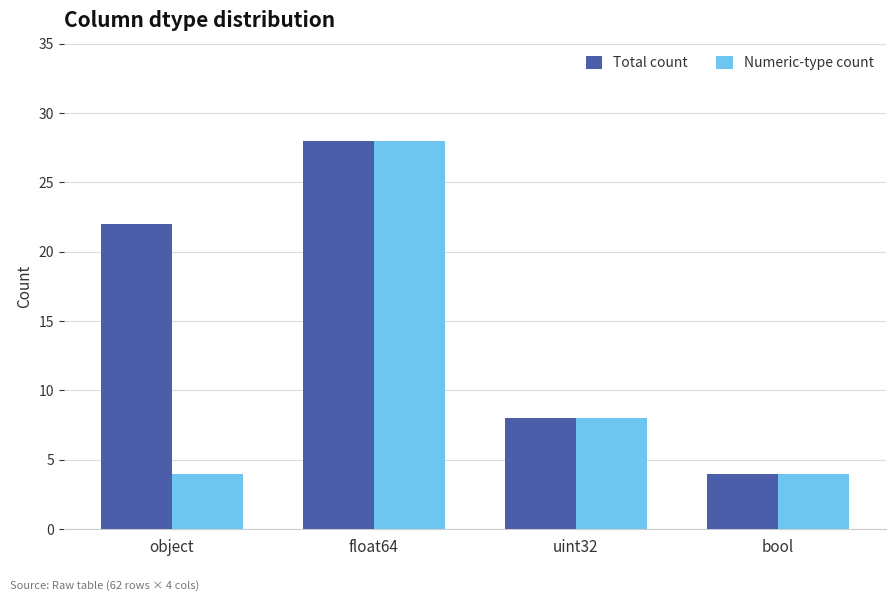

Read the Total count value at float64, to the nearest 10.

30